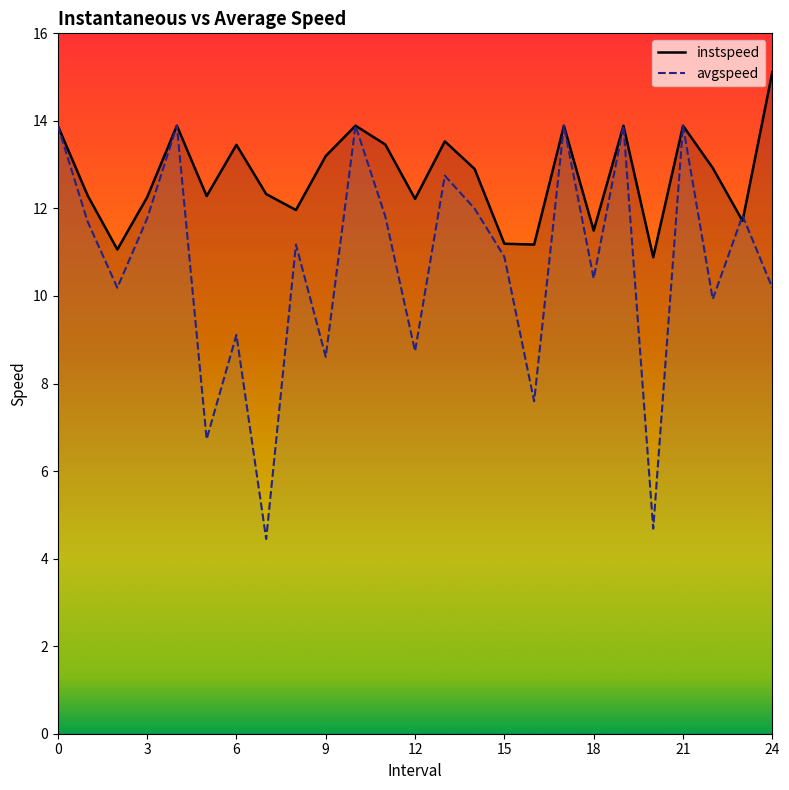

What is the value of the avgspeed point at the 8th from the left?

4.4